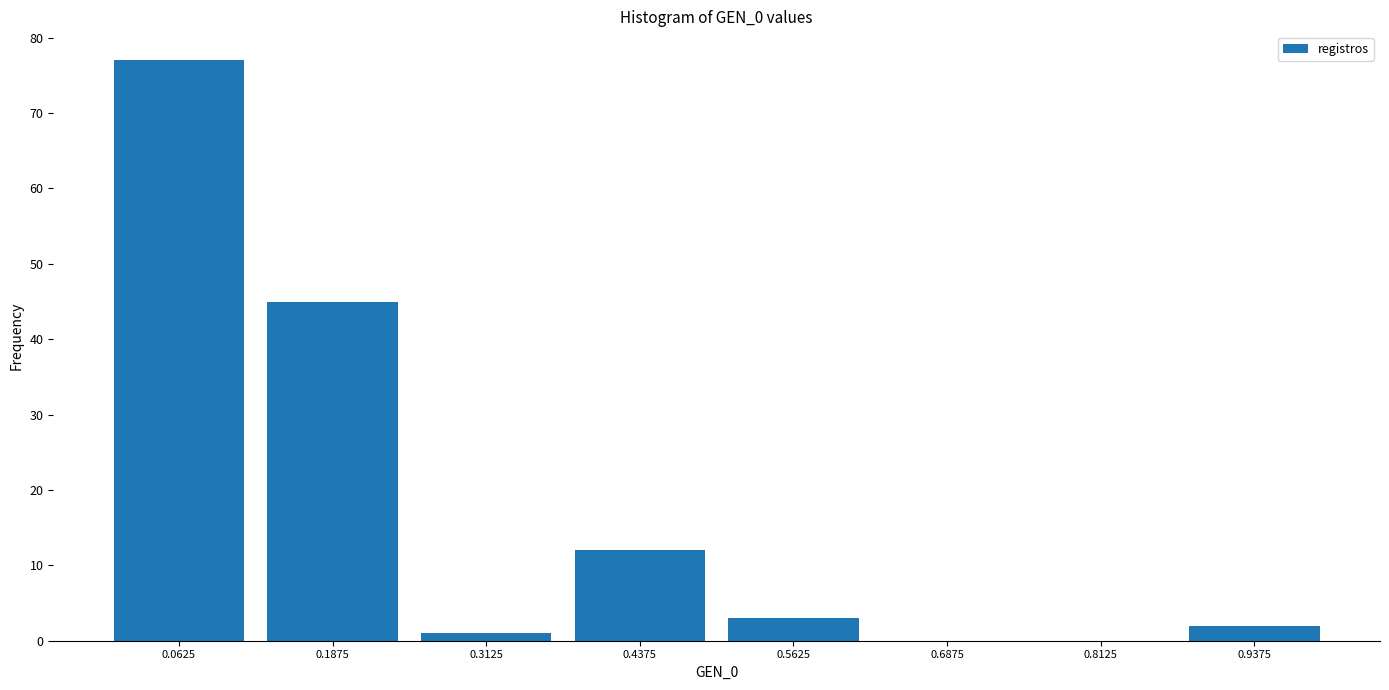

Reading left to right, list every bar in this chart as the range it spans on the x-axis followed by its height. Neither the bar edges nor the heights are printed on the chart, so give them approximately, as read against the axes.

0.000 to 0.125: 77
0.125 to 0.250: 45
0.250 to 0.375: 1
0.375 to 0.500: 12
0.500 to 0.625: 3
0.625 to 0.750: 0
0.750 to 0.875: 0
0.875 to 1.000: 2